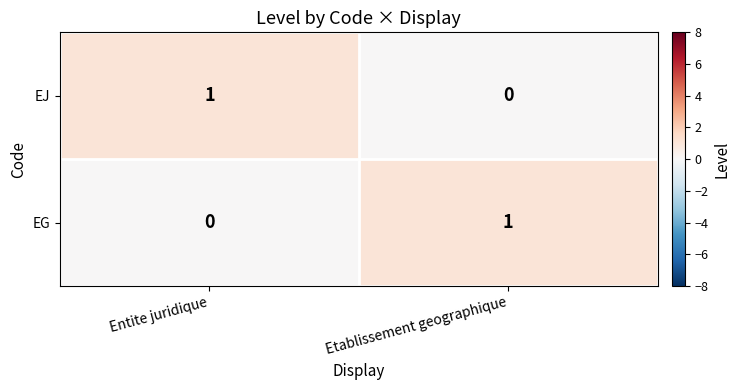

Where is EJ nearest to the value 0?

Etablissement geographique